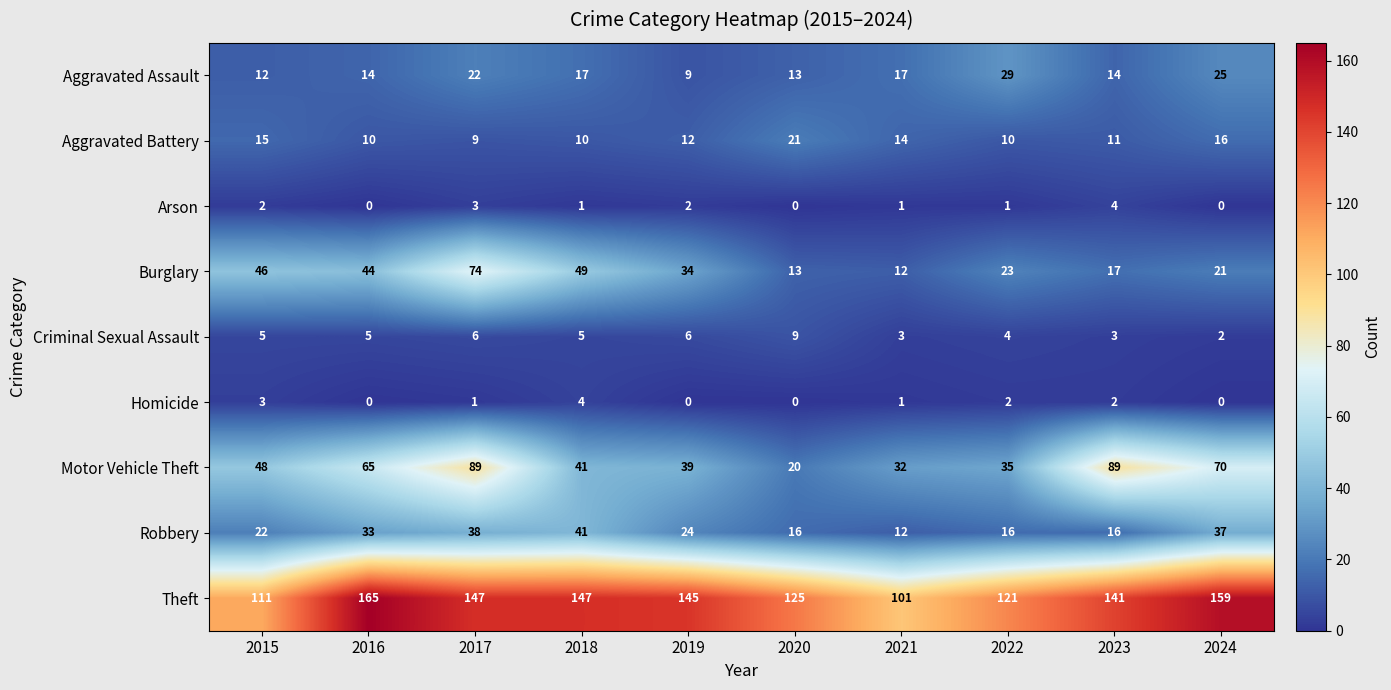

At which category does the chart reach its peak across all series?

2016